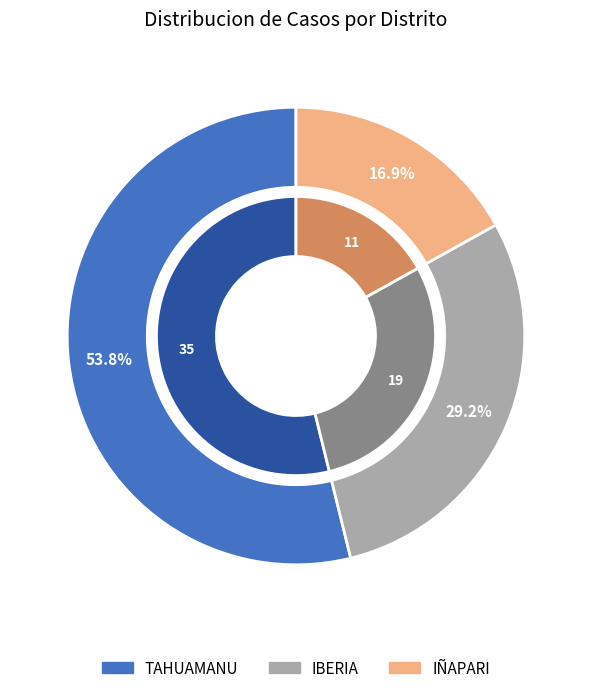

Between IBERIA and IÑAPARI, which is larger?

IBERIA